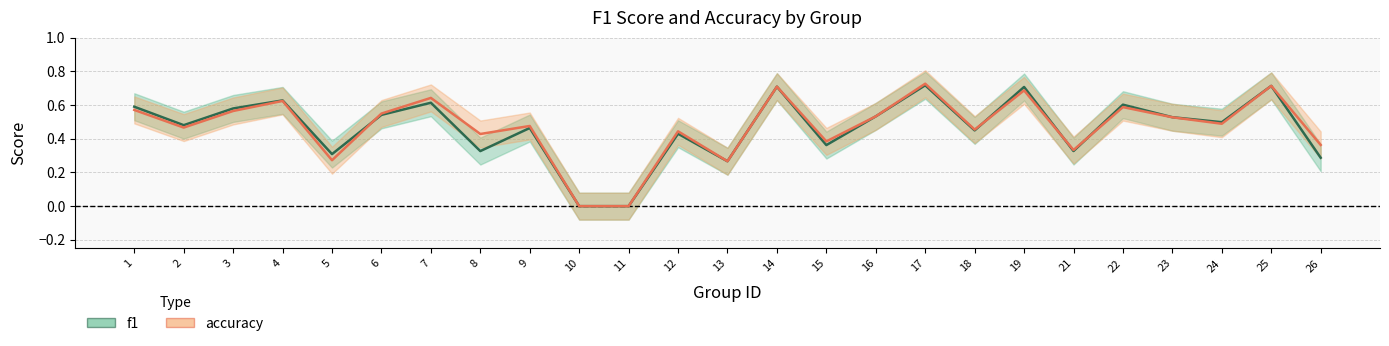

What is the value of the accuracy point at the 6th from the left?

0.6